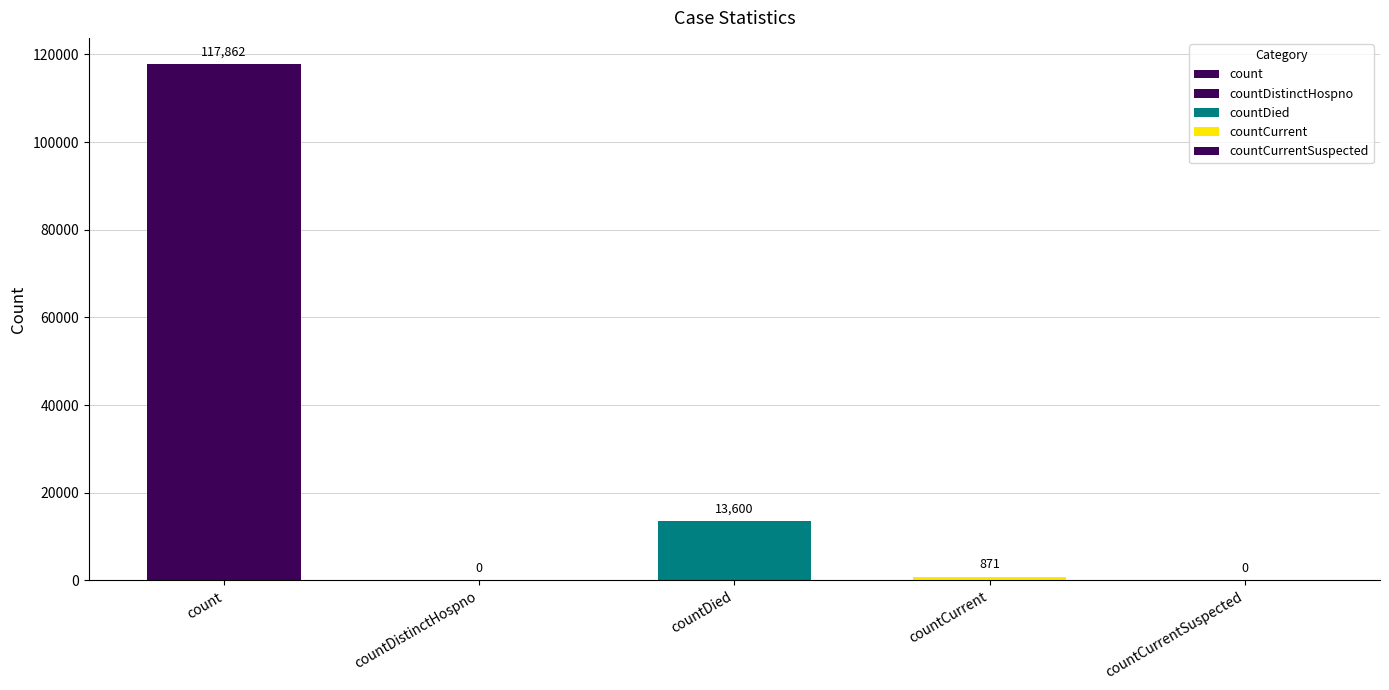

At which category does the chart reach its minimum across all series?

countDistinctHospno